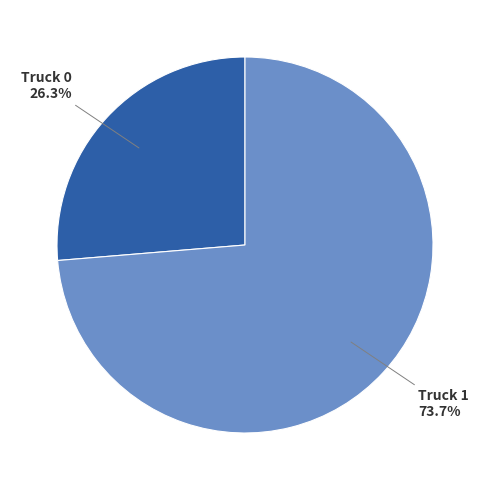

Combined, what portion of the pie is Truck 1 and Truck 0?

100.0%